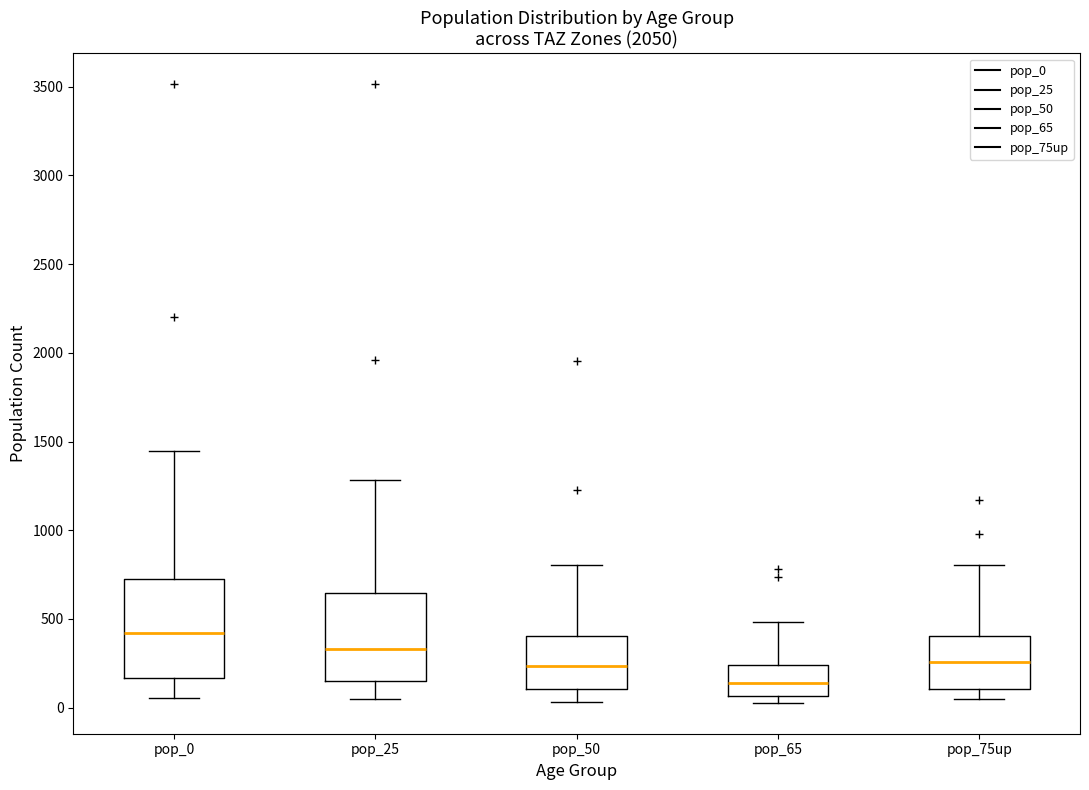

Reading left to right, transcribe this box plot: for each box, give where its median line is, the range the box spans, and where its two whiskers end, as read against the y-axis. The values are not printed on the chart, so give them approximately, as read against the axis.

pop_0: median 400, box 150 to 750, whiskers 50 to 1450
pop_25: median 350, box 150 to 650, whiskers 50 to 1300
pop_50: median 250, box 100 to 400, whiskers 50 to 800
pop_65: median 150, box 50 to 250, whiskers 50 (just below the box's lower edge) to 500
pop_75up: median 250, box 100 to 400, whiskers 50 to 800